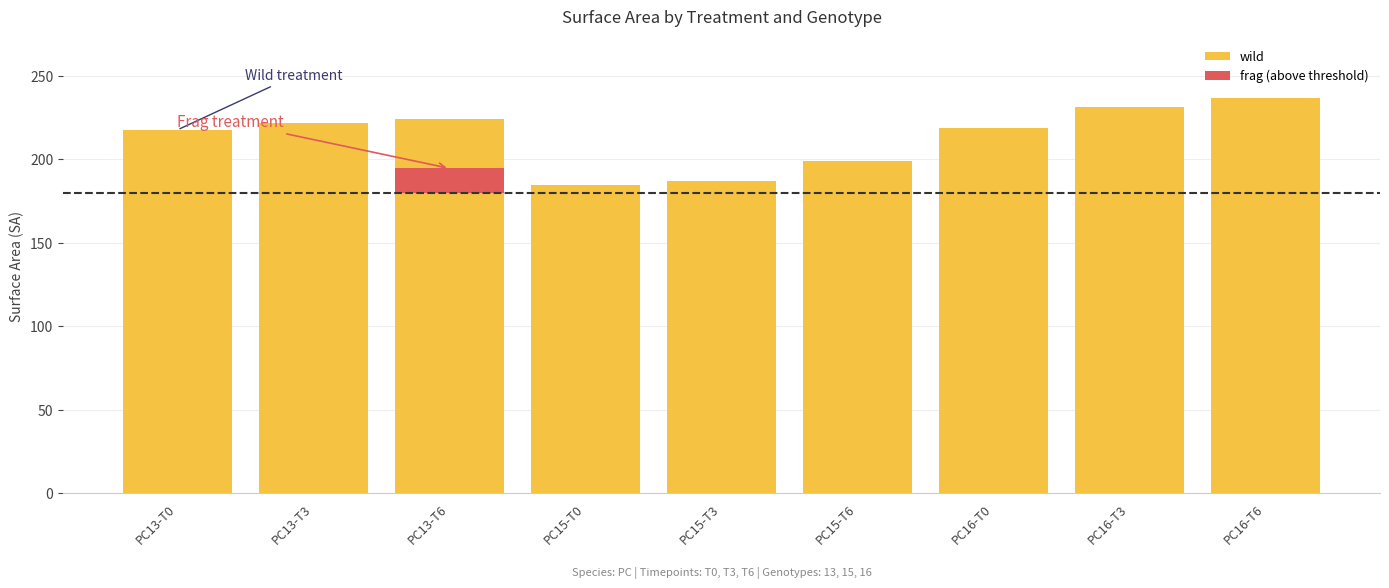

The wild series shows 184.7 at PC15-T0. True or false?

True